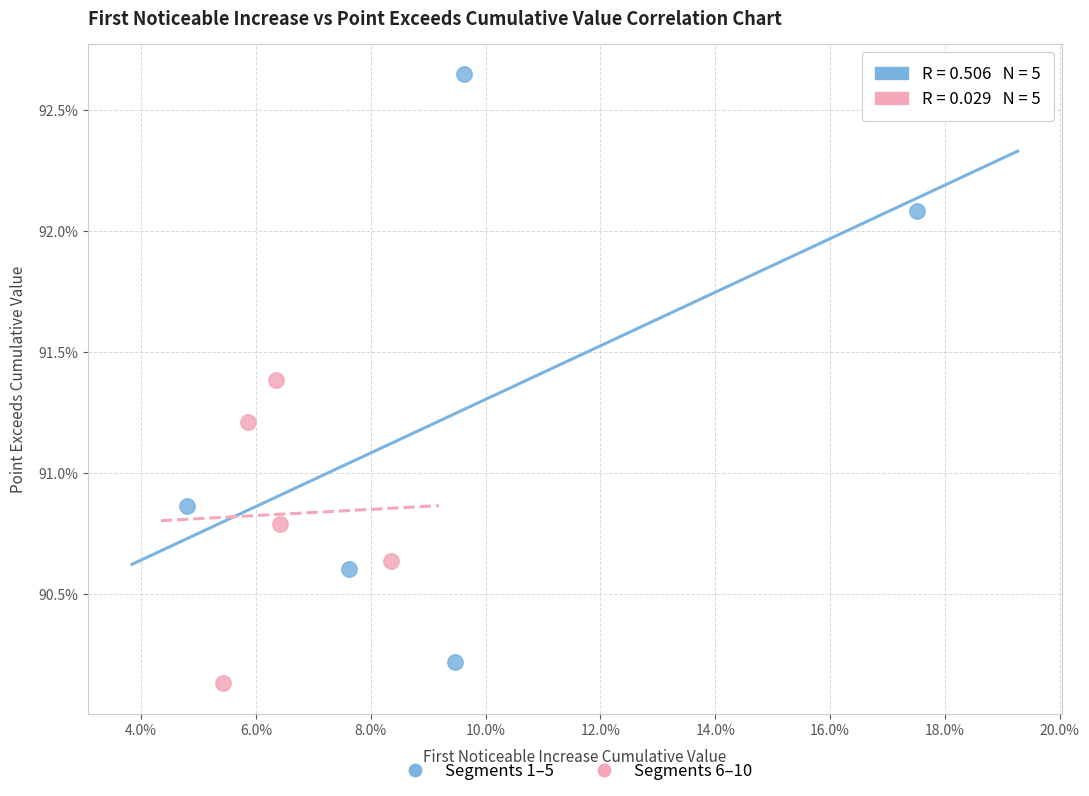

Which series has the largest Y range (max minus min)?

Segments 1–5